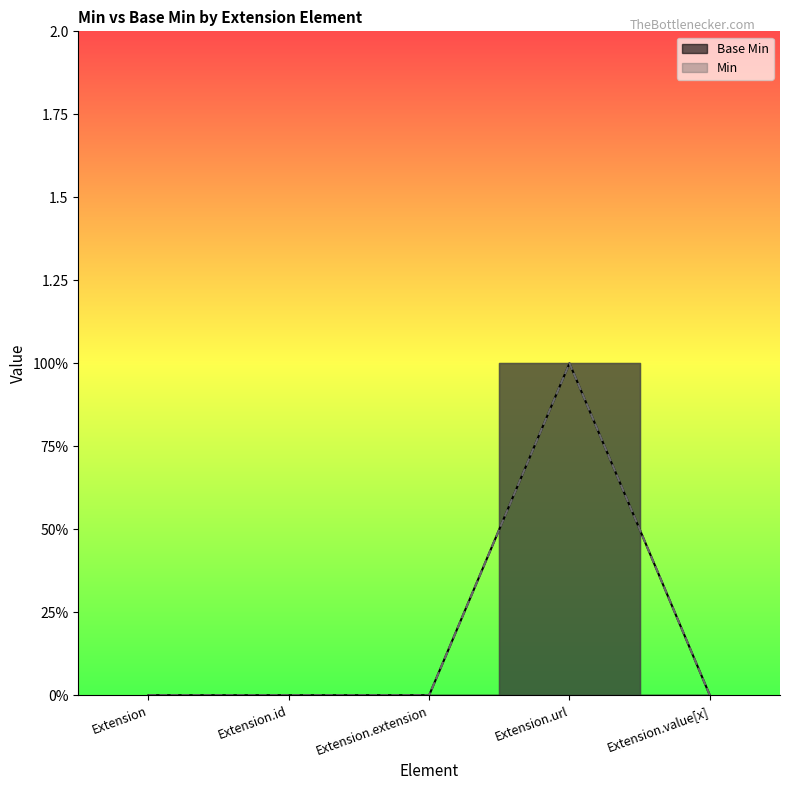

What is the label of the 1st point from the left?

Extension